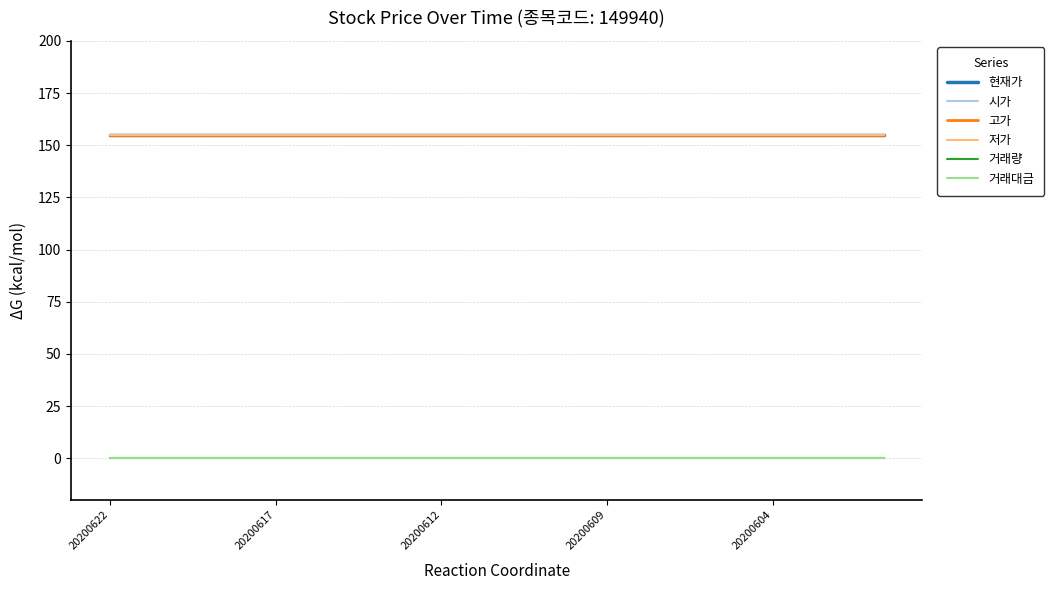

How many lines are shown in the chart?

6